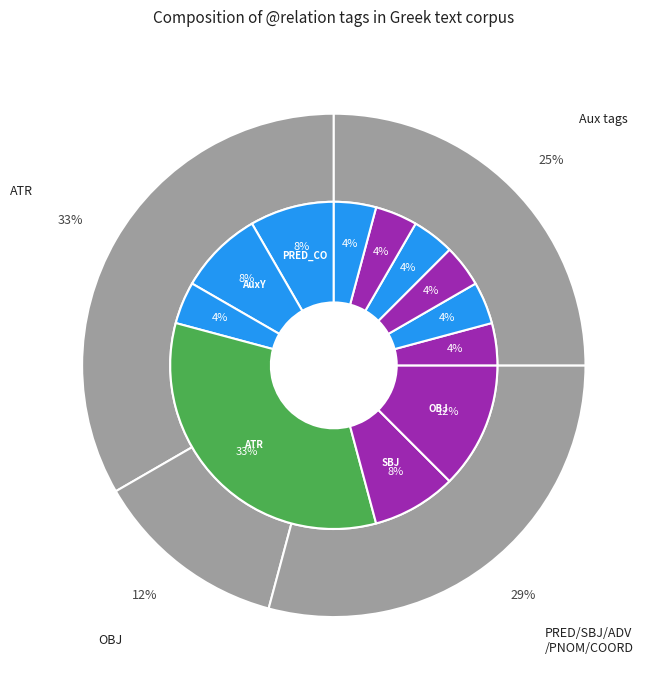

To the nearest percent, what is the difference between the largest and smallest slice percentages?

29%